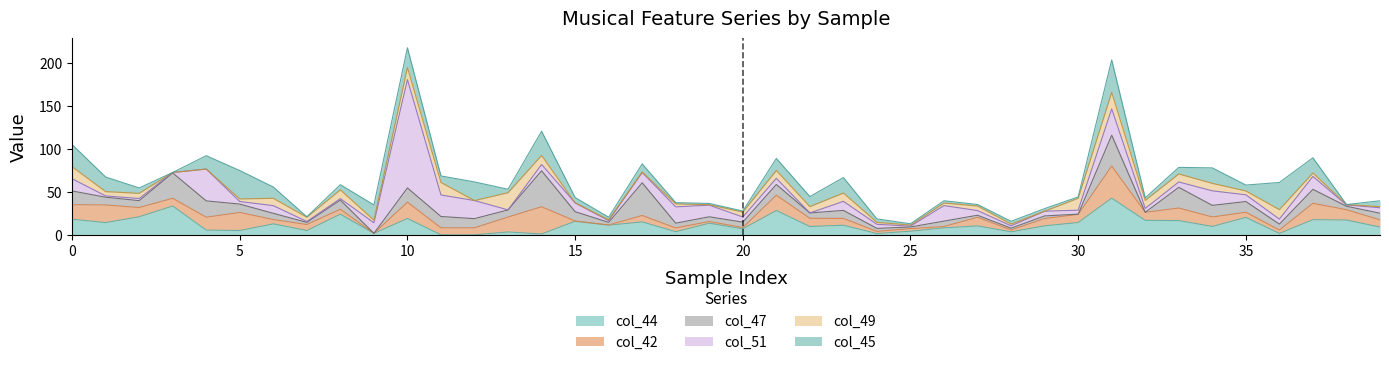

Is it true that col_45 equals 7.7 at 11?

True